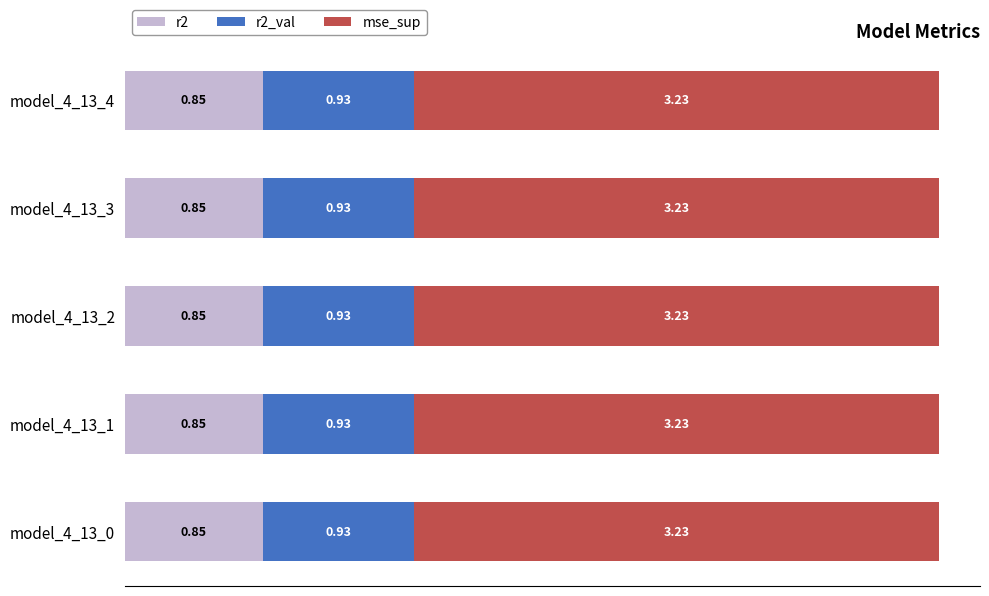

What is the sum of all r2 values?

4.2